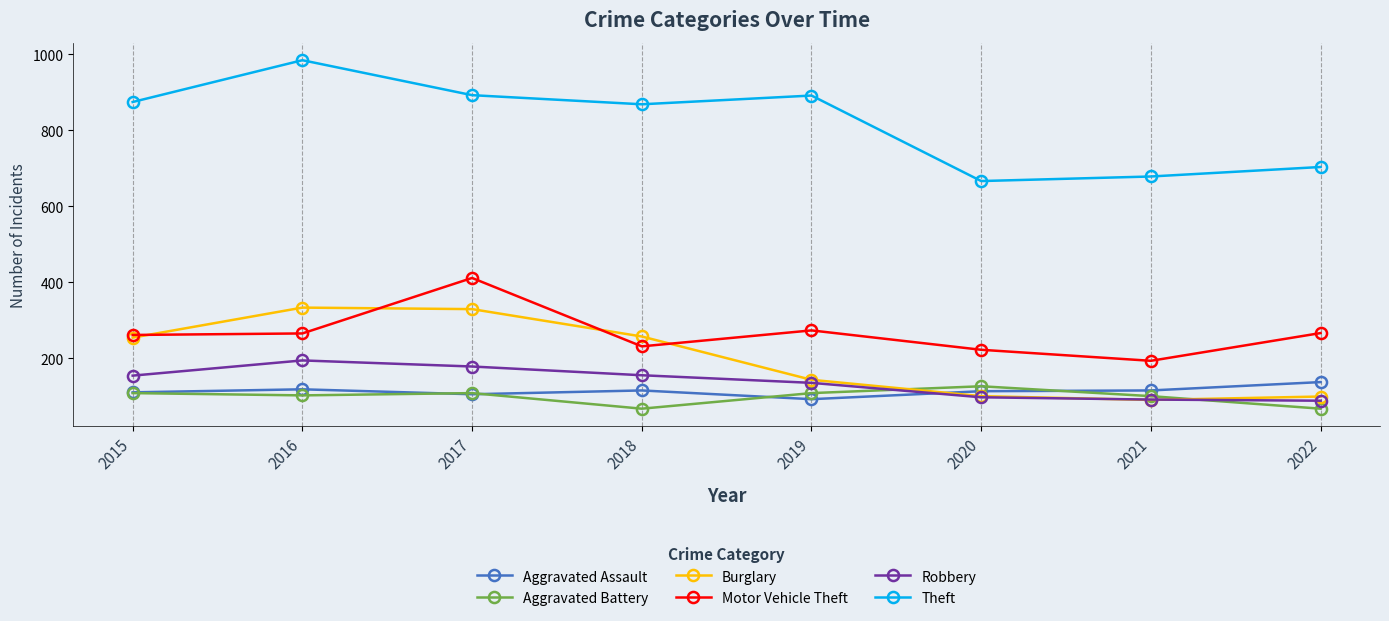

Between 2015 and 2022, which series saw the biggest shift?

Theft